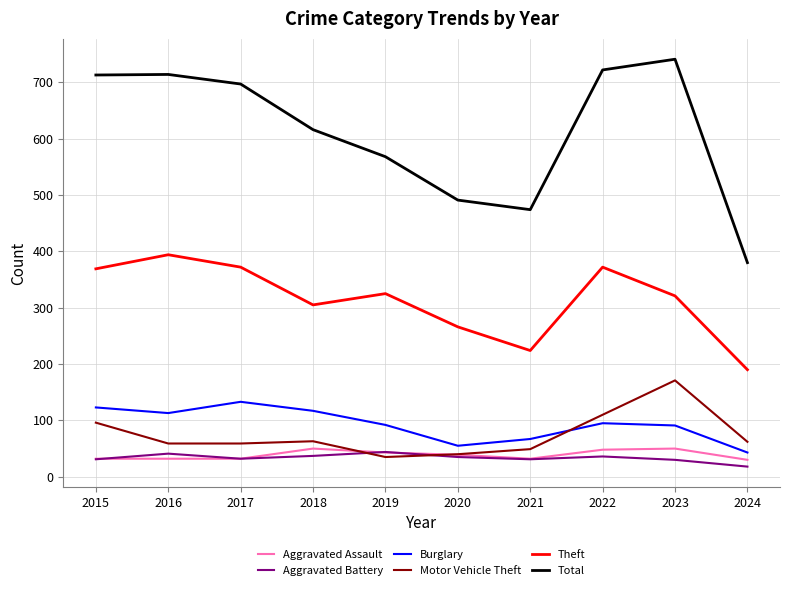

At which label does Total reach its peak?

2023